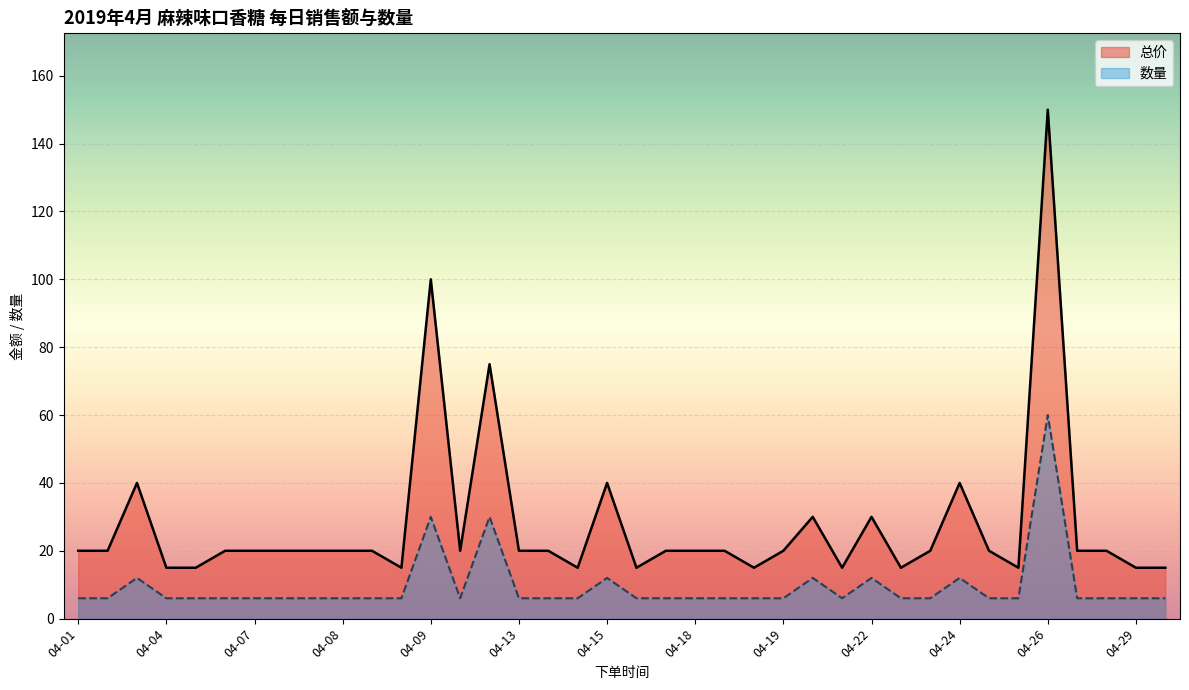

True or false: 总价 and 数量 intersect in this chart.

False